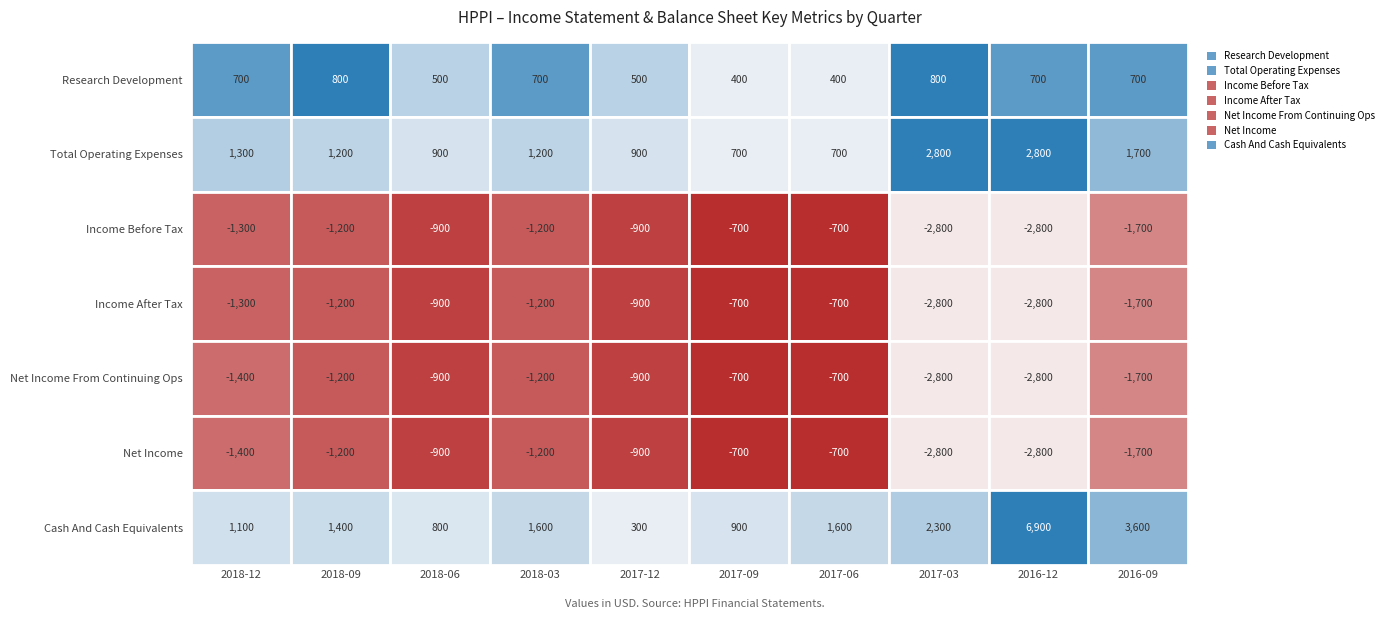

Where is Income Before Tax nearest to the value -1750?

2016-09-30